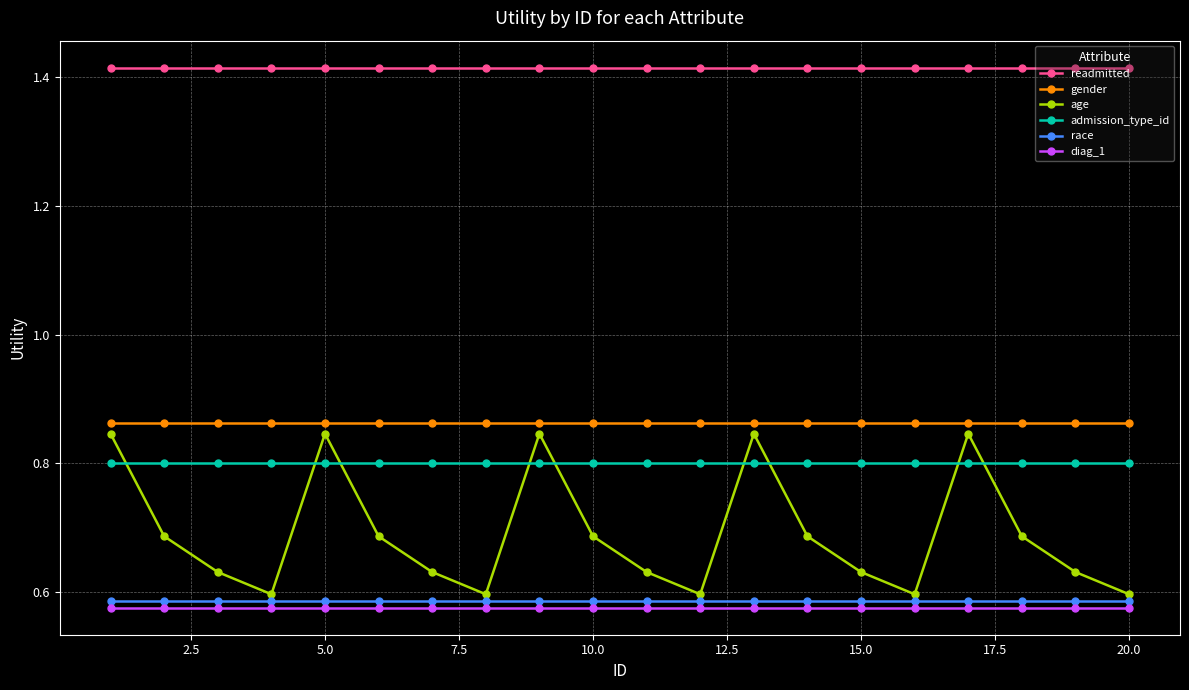

At how many categories does at least one series exceed 0?

20